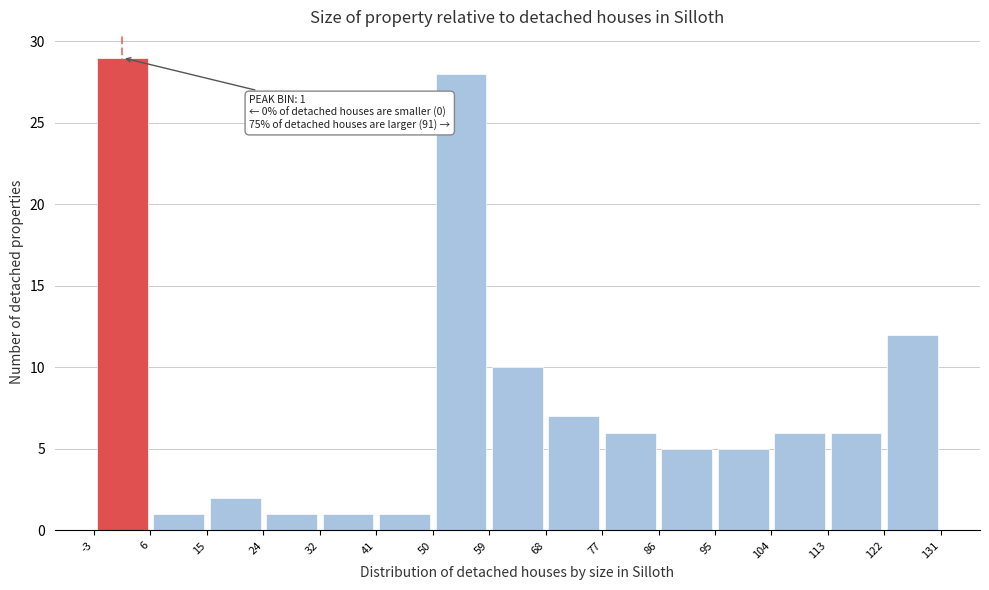

Over which range of the x-axis is the bar tallest?

-3 to 6